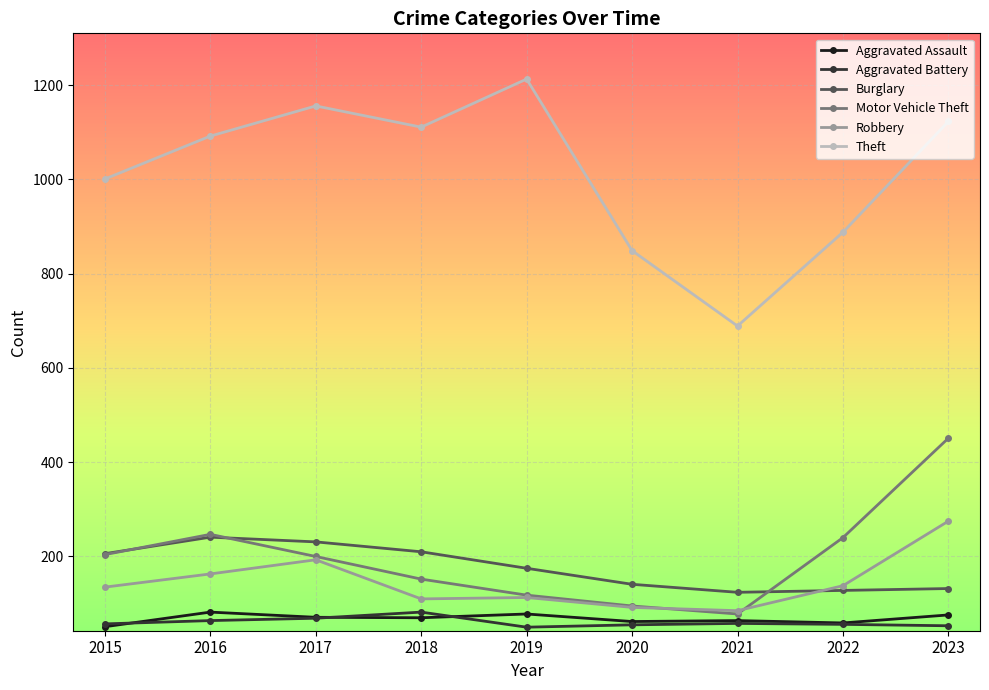

Where is Theft nearest to the value 951?

2015